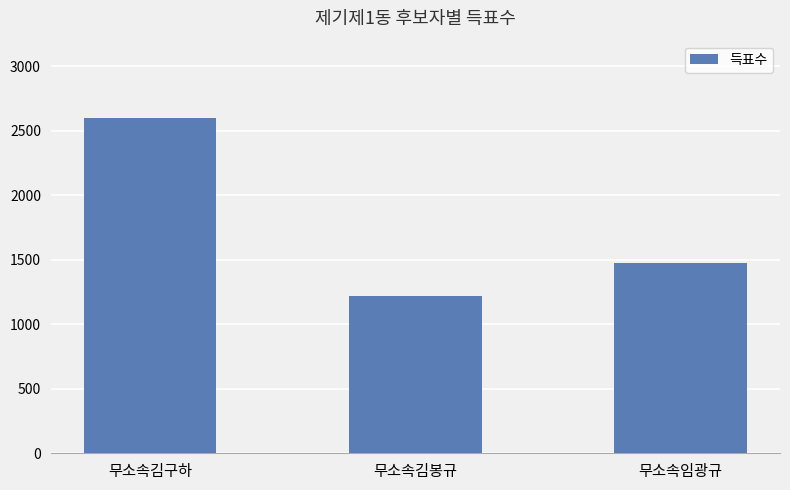

What is the label of the 2nd bar from the right?

무소속김봉규